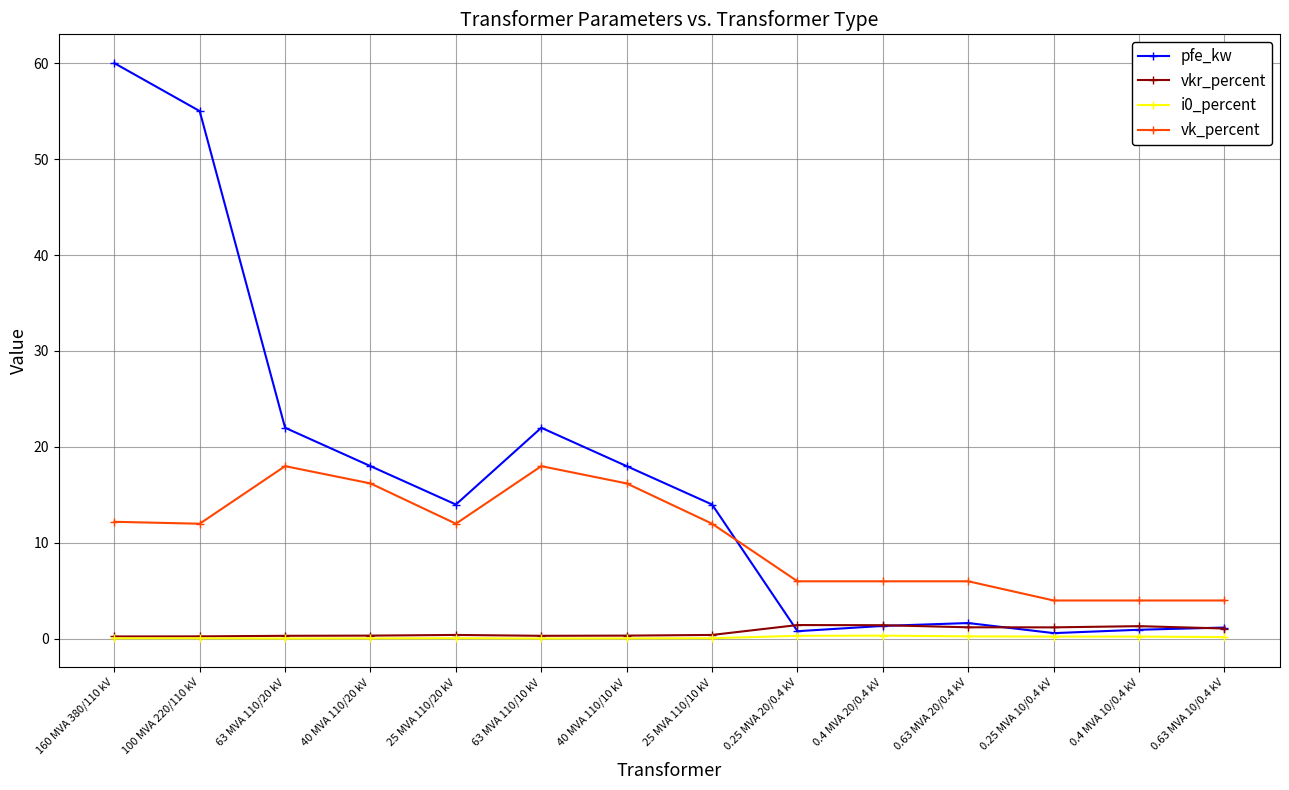

What is the difference between the highest and lowest values at 0.4 MVA 10/0.4 kV?

3.8